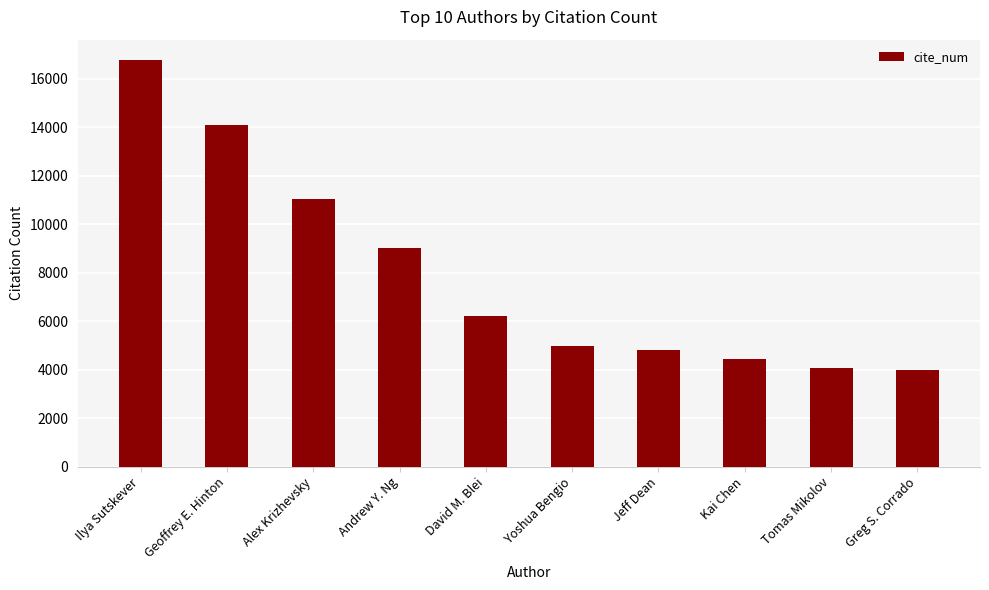

What is the change in value from Ilya Sutskever to Yoshua Bengio?

-11805